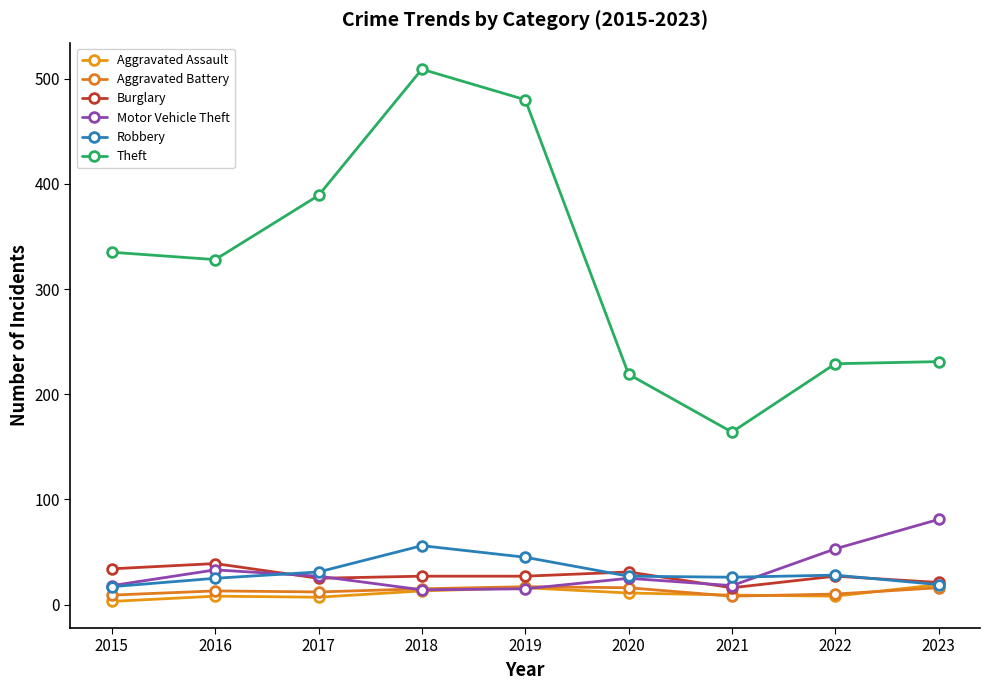

Is this an area chart (filled region under the line)?

No